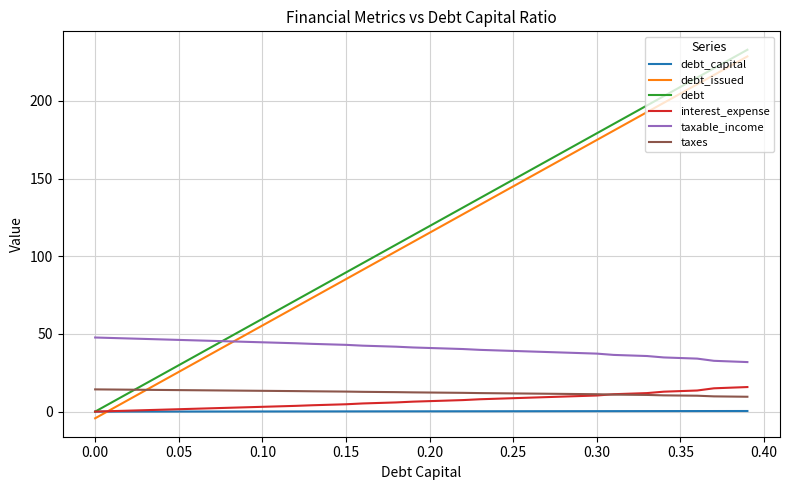

How many times do debt_issued and interest_expense cross each other?

1